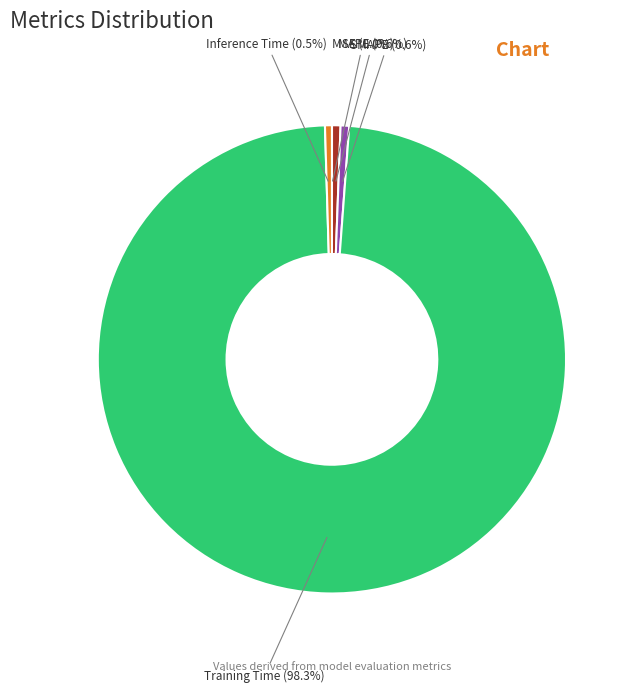

Is there any slice that represents more than half of the pie?

Yes